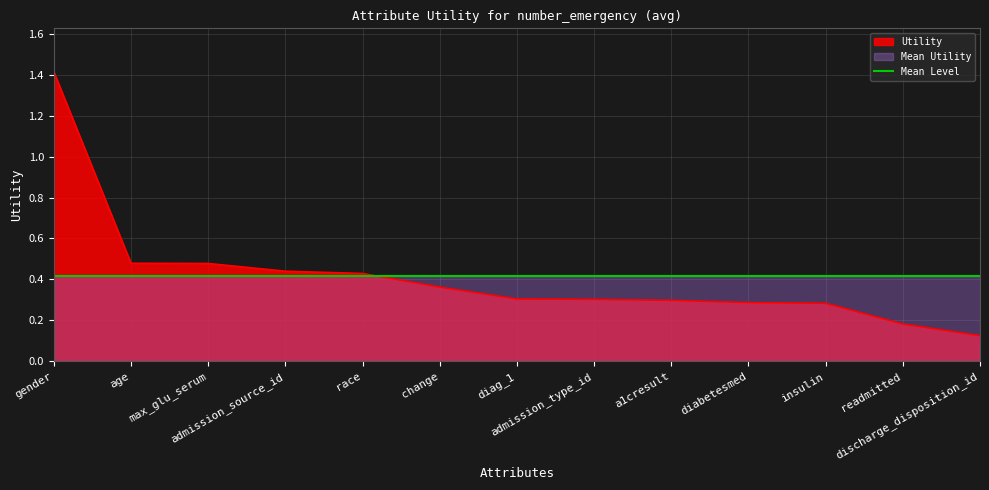

Reading left to right, what are all the values shown in this chart?

1.4	0.5	0.5	0.4	0.4	0.4	0.3	0.3	0.3	0.3	0.3	0.2	0.1